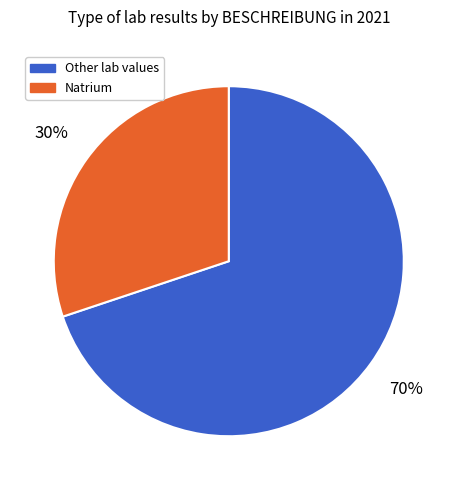

Approximately how many times larger is the value at Natrium compared to Other lab values?

0.4